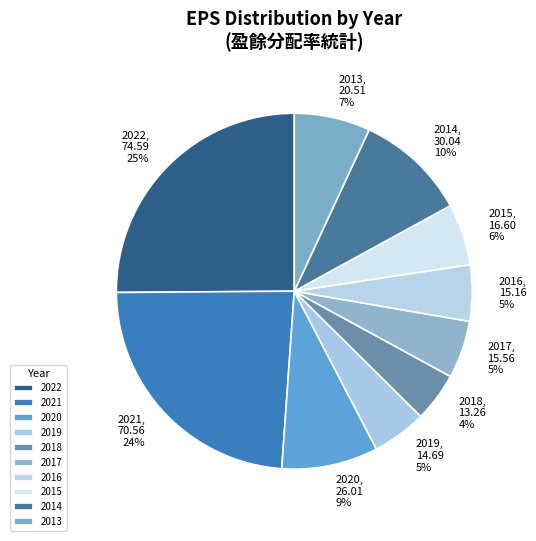

What is the ratio of the value at 2017 to the value at 2016?

1.0